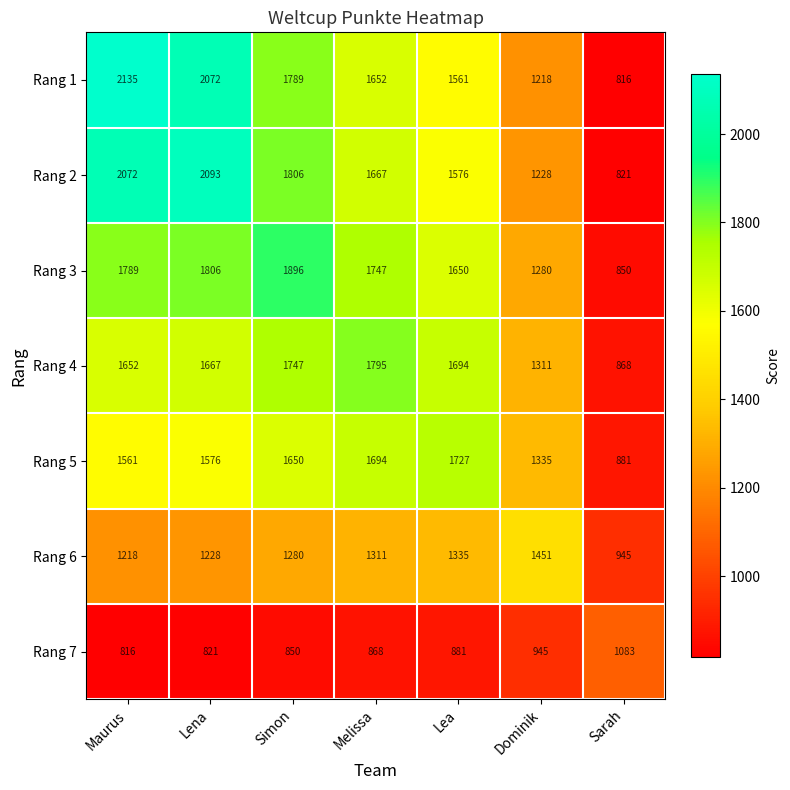

At which label does Rang 3 first exceed 1747?

Maurus